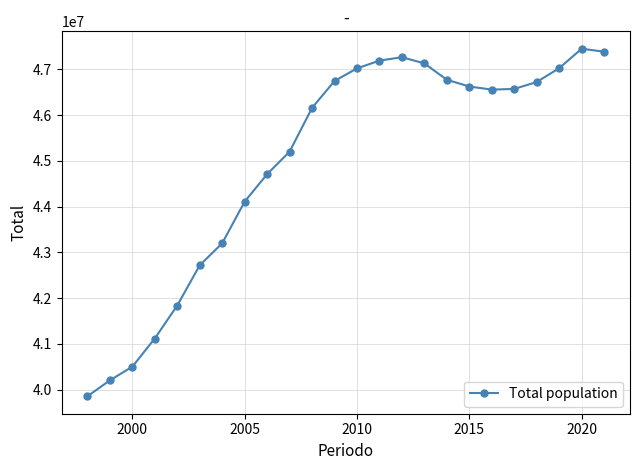

What is the value of the 2nd point from the left?

40202160